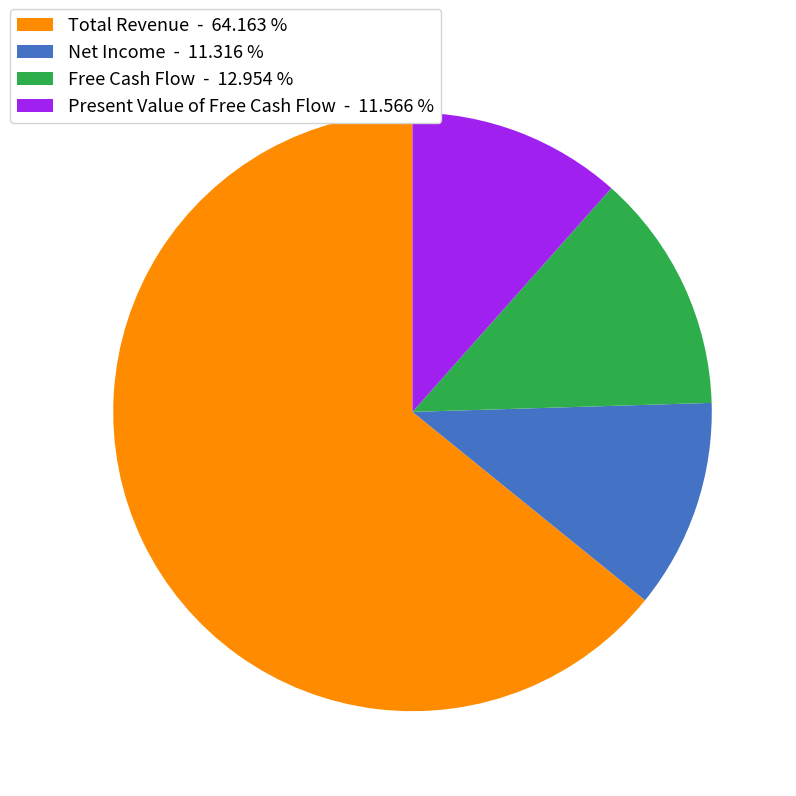

Is there any slice that represents more than half of the pie?

Yes